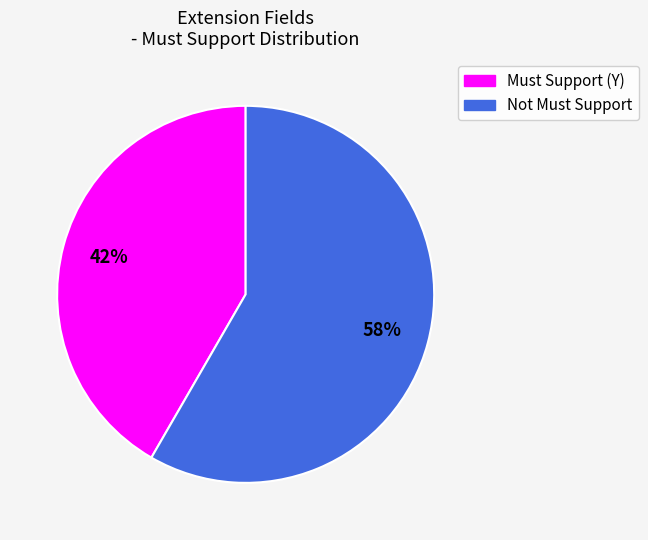

What is the largest slice in the pie chart?

Not Must Support